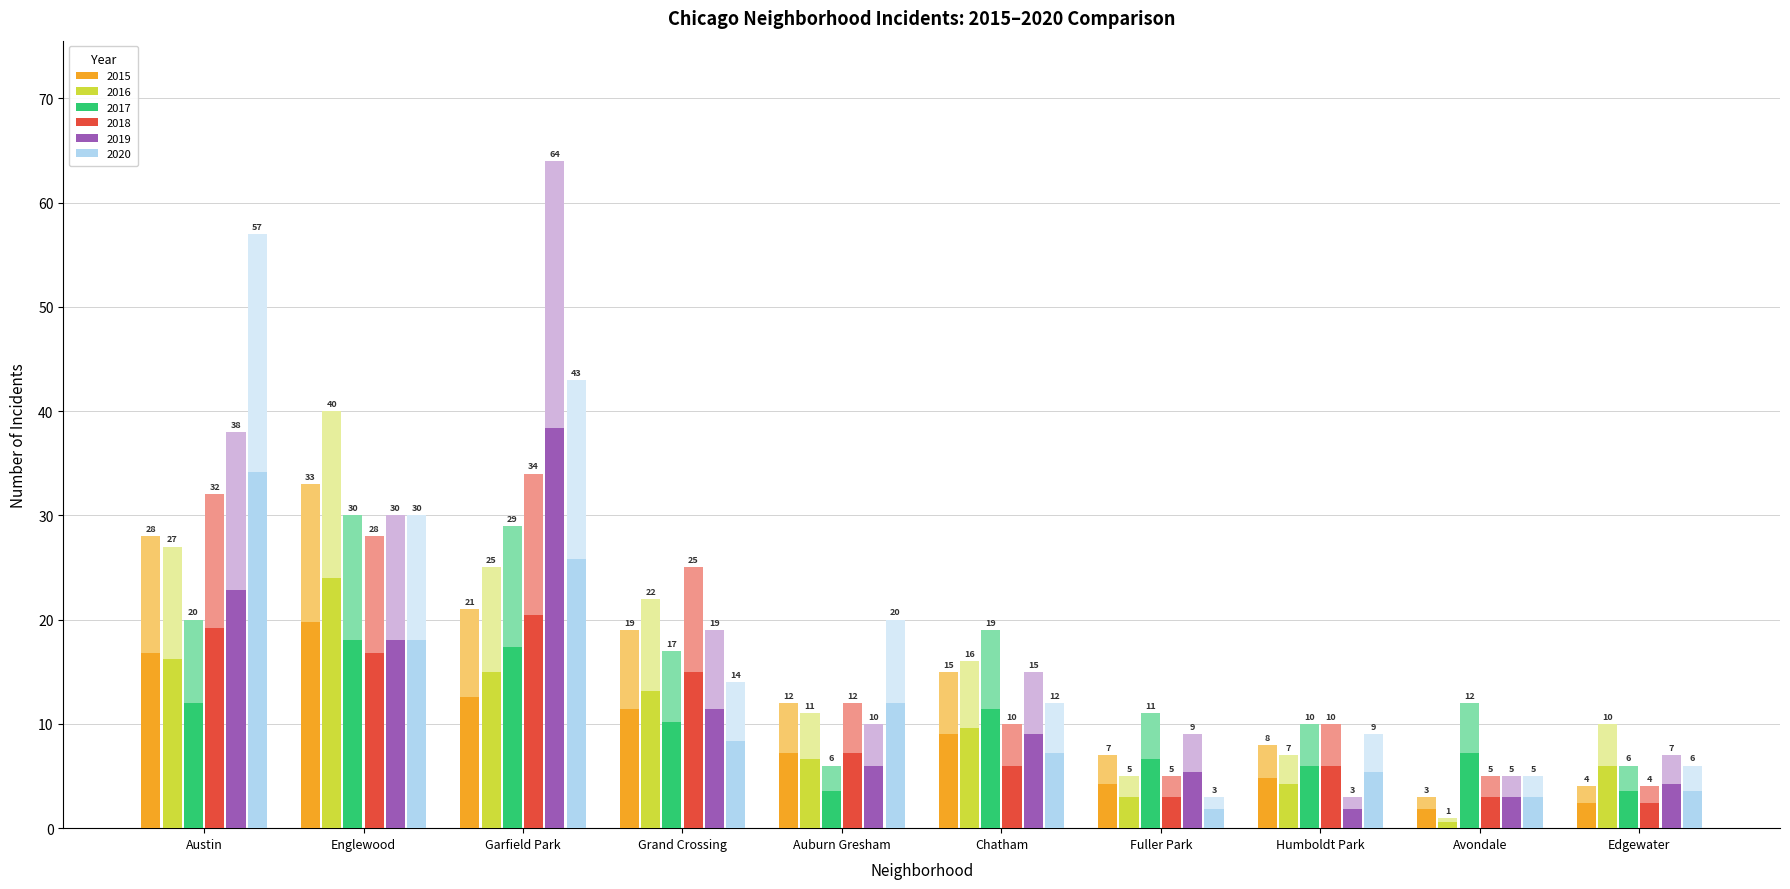

Where does the 2019 series first go above 6?

Austin